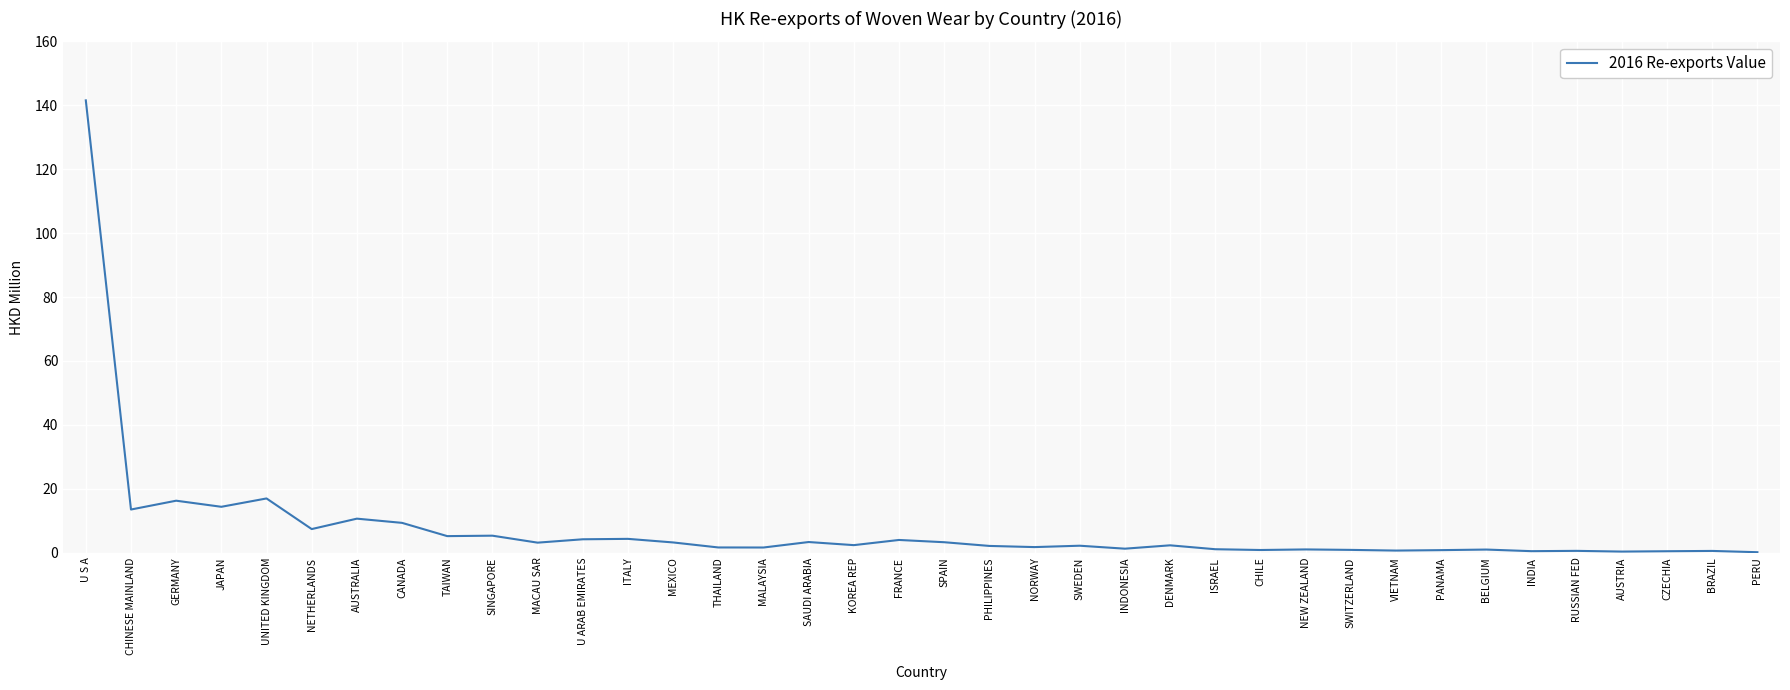

How many lines are shown in the chart?

1